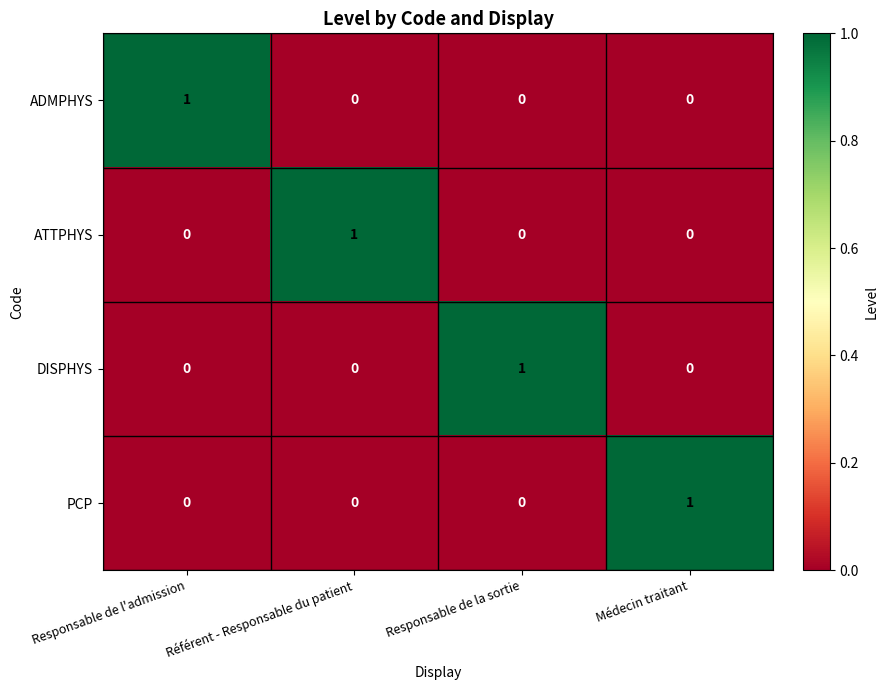

The PCP series shows 0 at Référent - Responsable du patient. True or false?

True